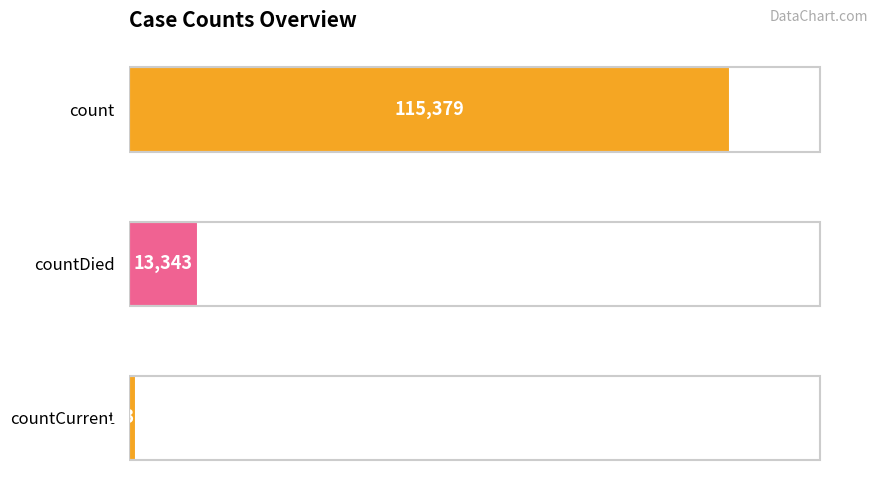

What is the average value?

43368